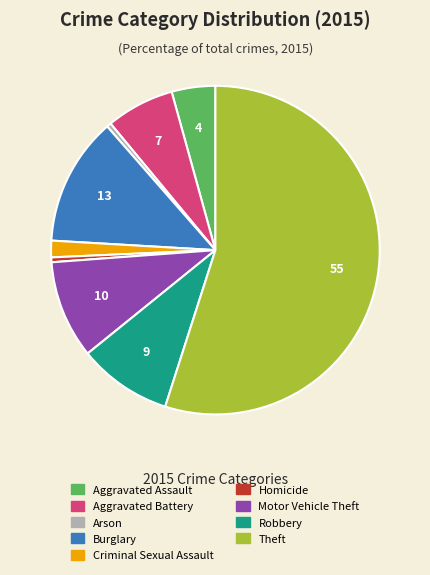

Which slice represents more than half of the pie?

Theft